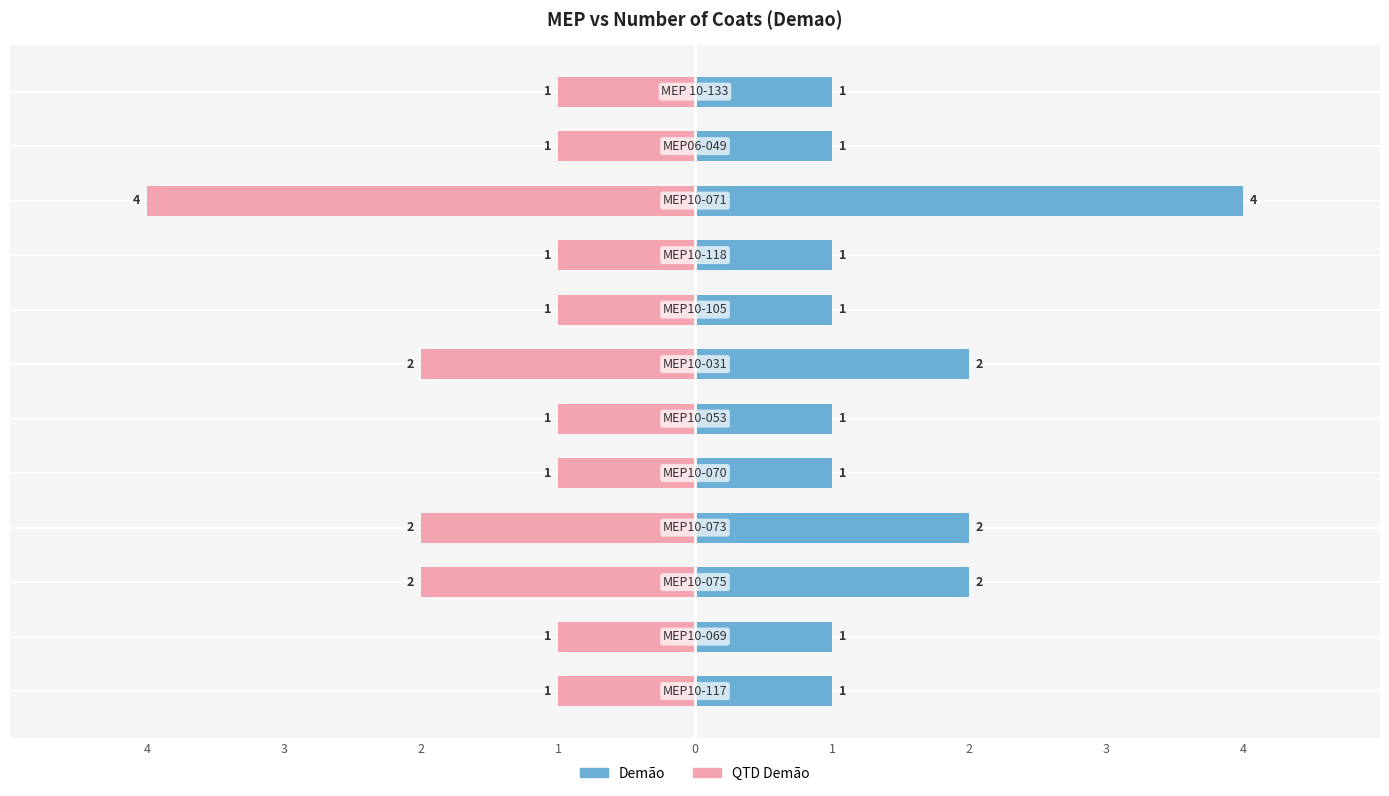

Are the bars horizontal?

Yes